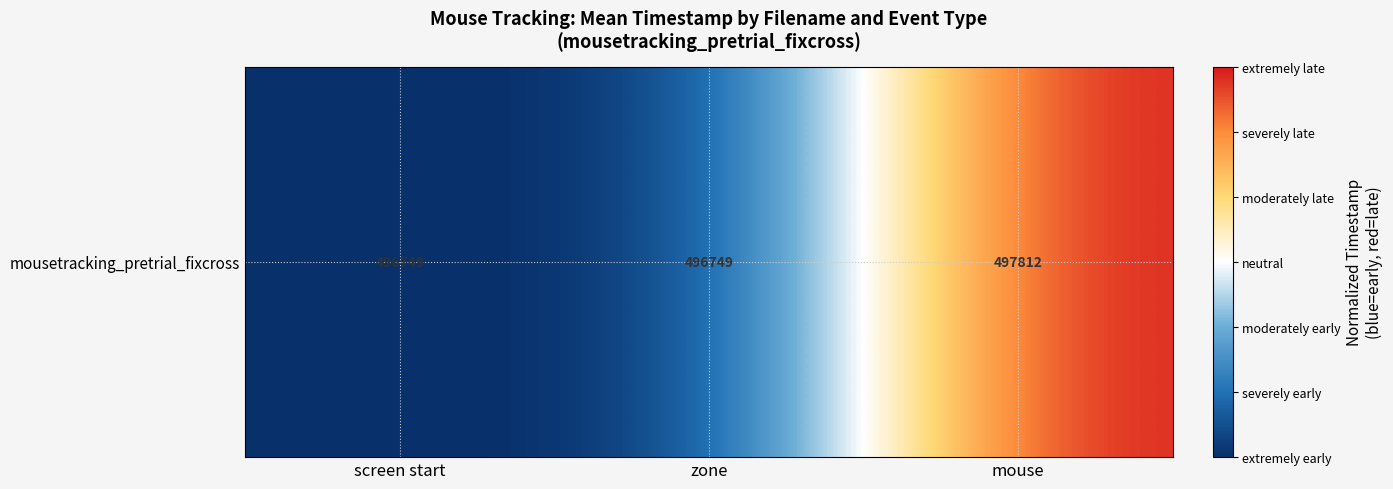

Rank the categories by value from lowest to highest.

screen start, zone, mouse